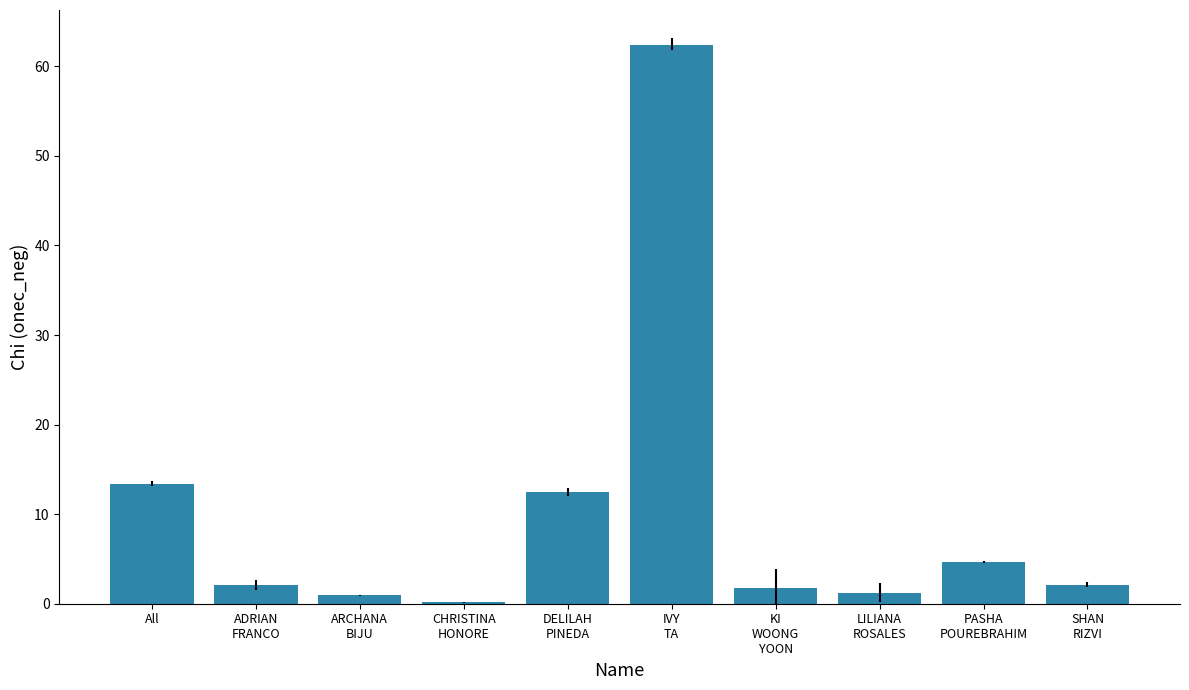

How many series are shown in this chart?

1